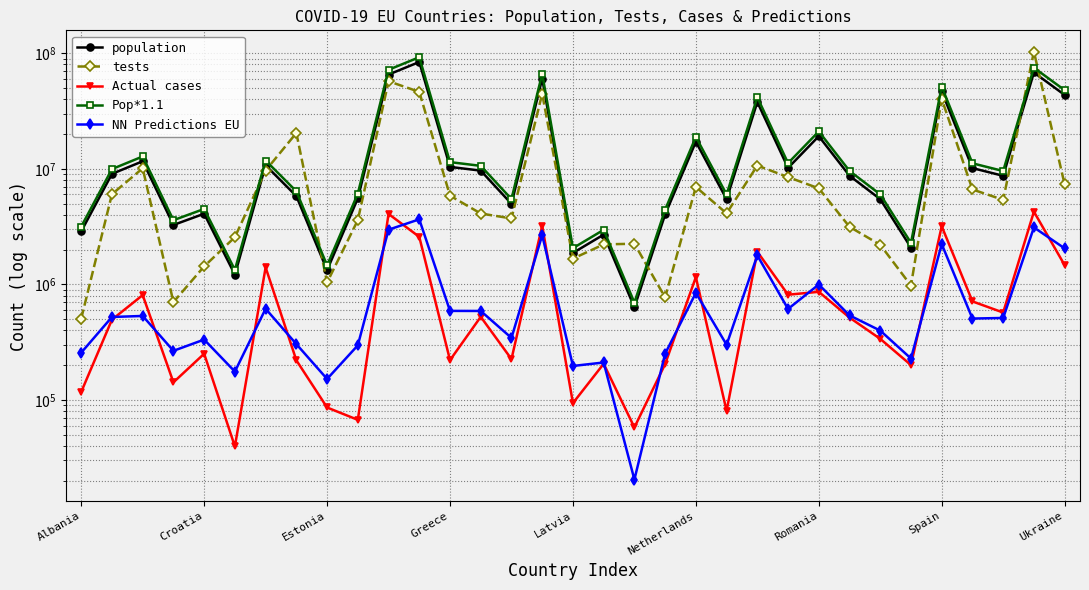

What position from the right is 25?

8